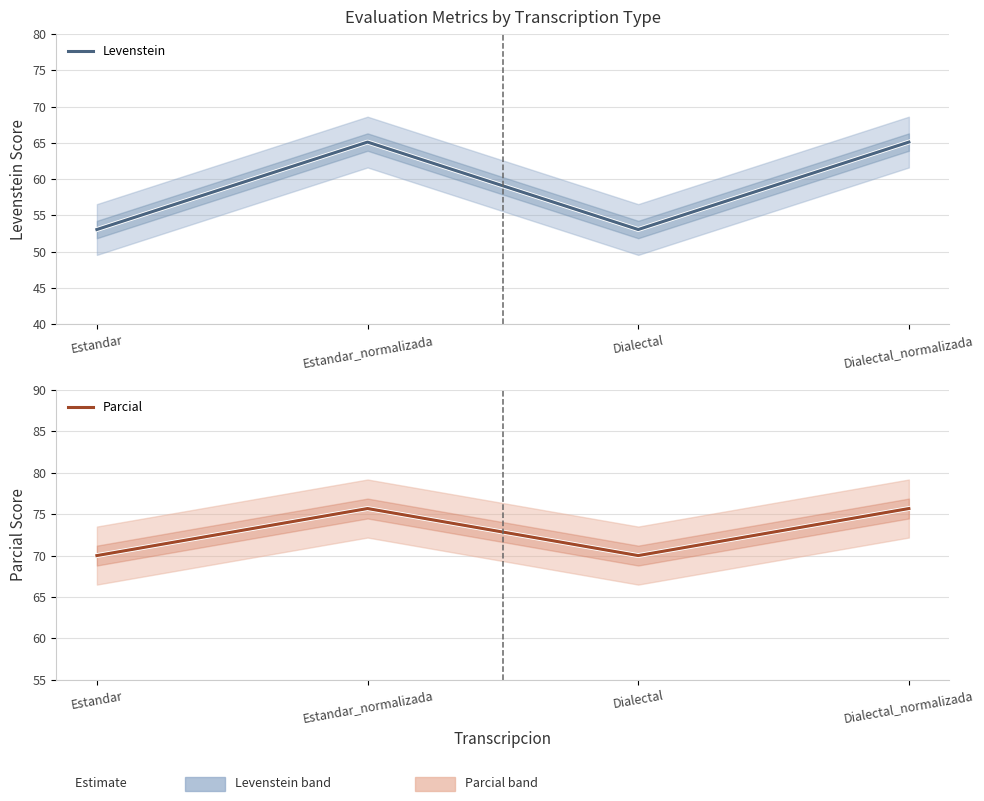

At Dialectal, list the series in order from smallest to largest.

Levenstein, Parcial